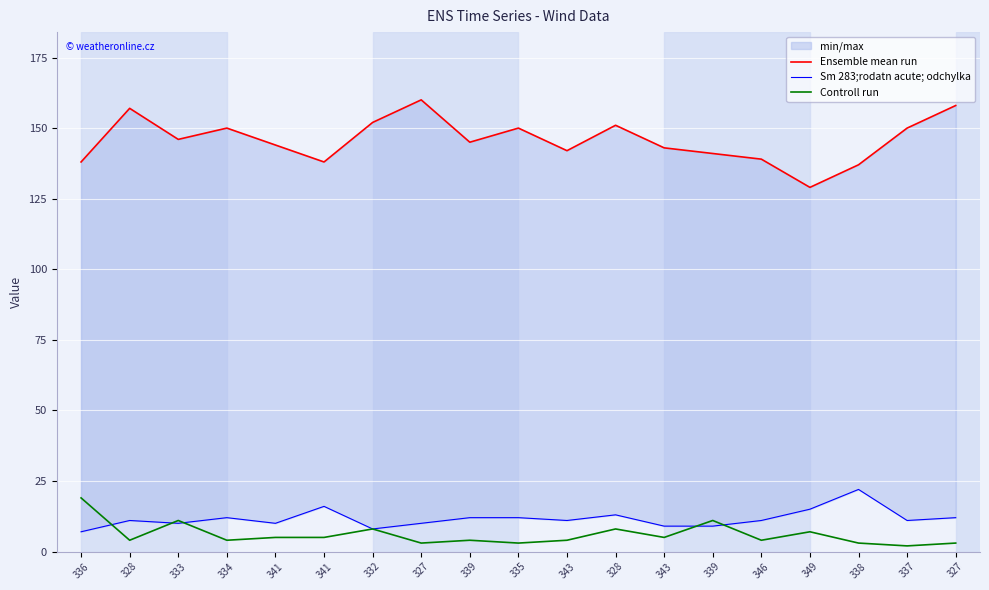

What is the total value across all series at 333?

167